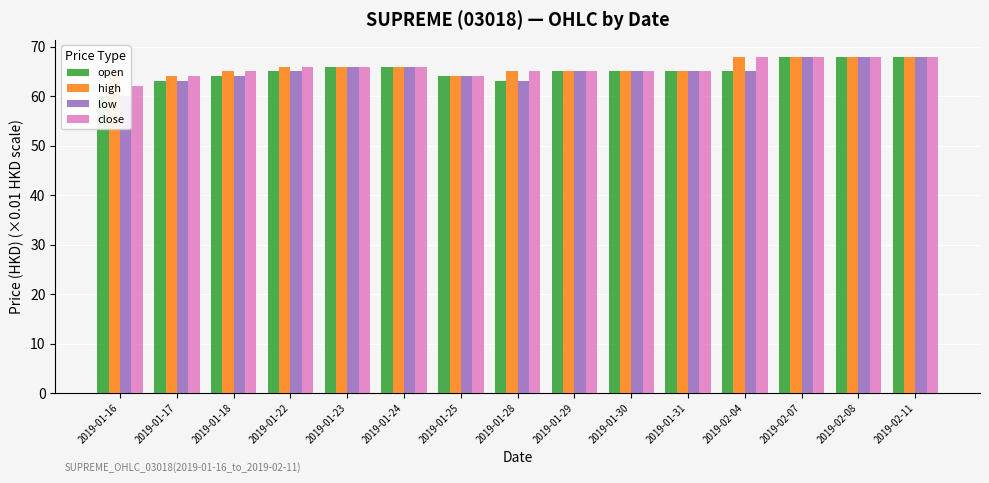

At which category does the chart reach its minimum across all series?

2019-01-16